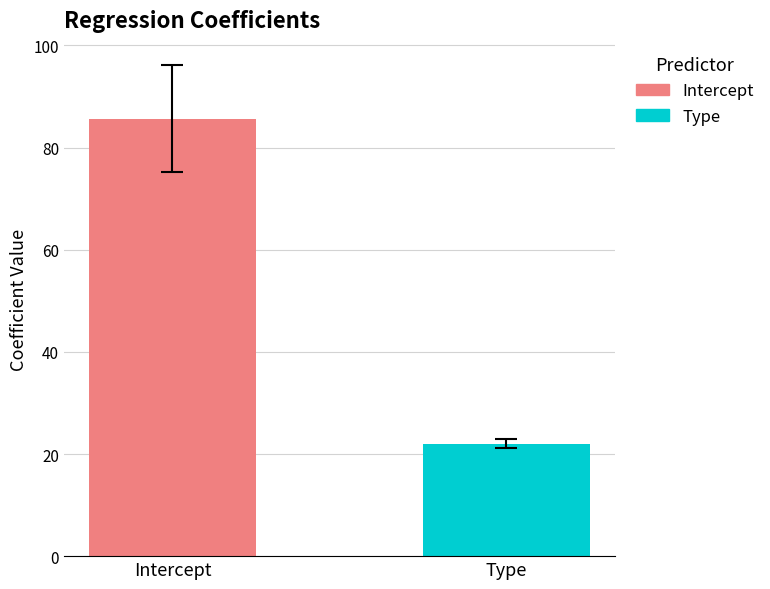

What is the smallest value displayed?

22.0